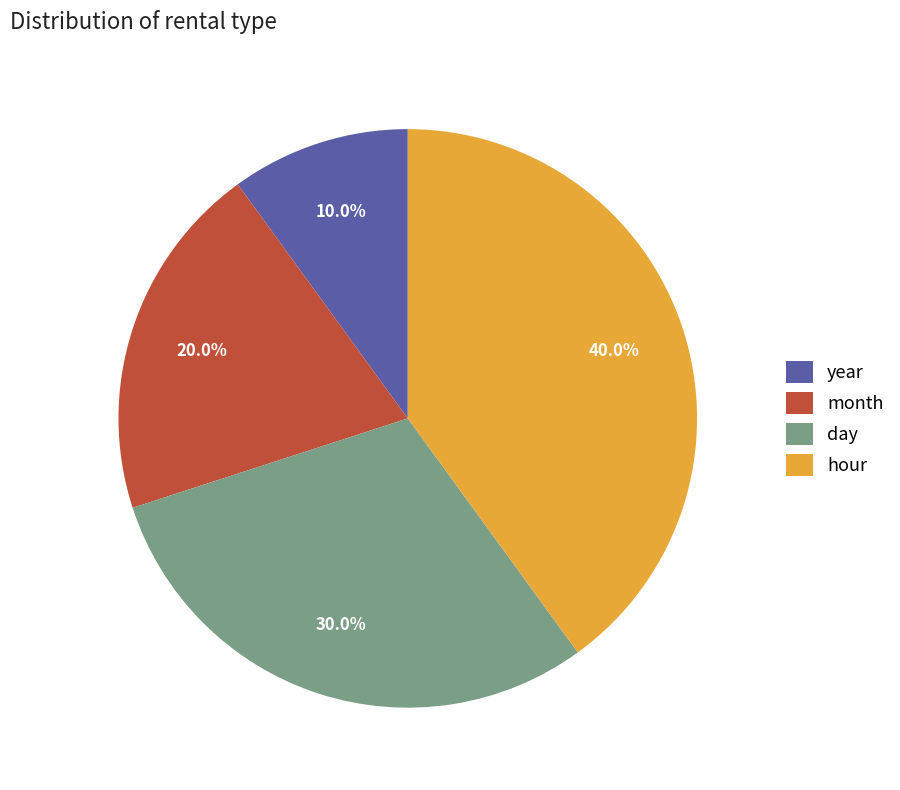

Count the number of slices in the pie.

4